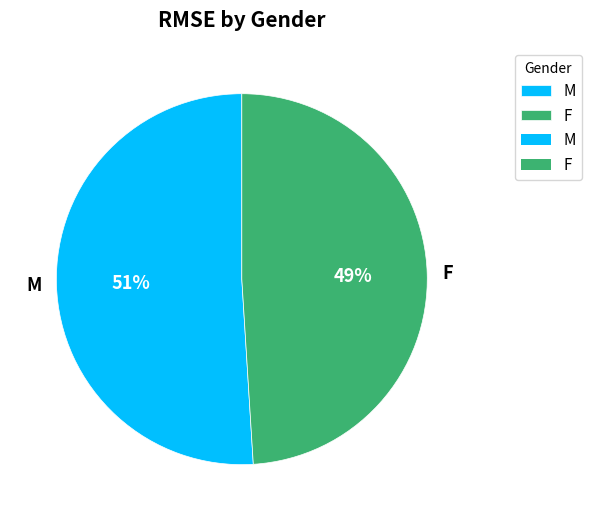

To the nearest percent, what is the combined percentage of M and F?

100%